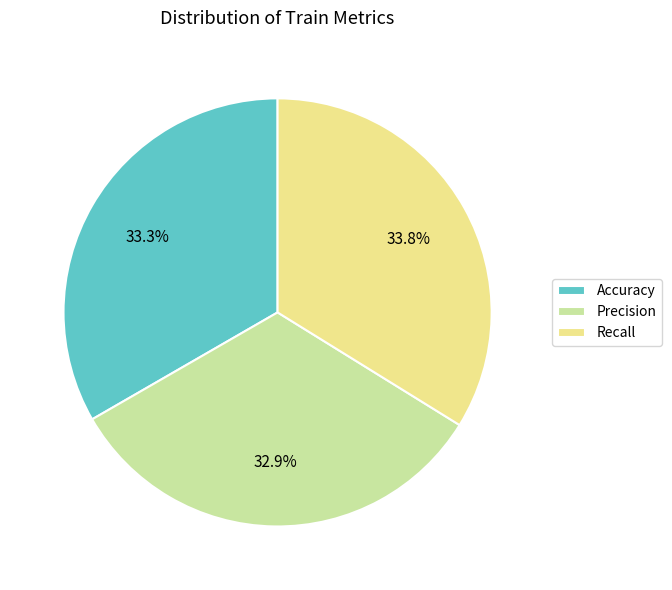

Is there a majority slice in this chart?

No